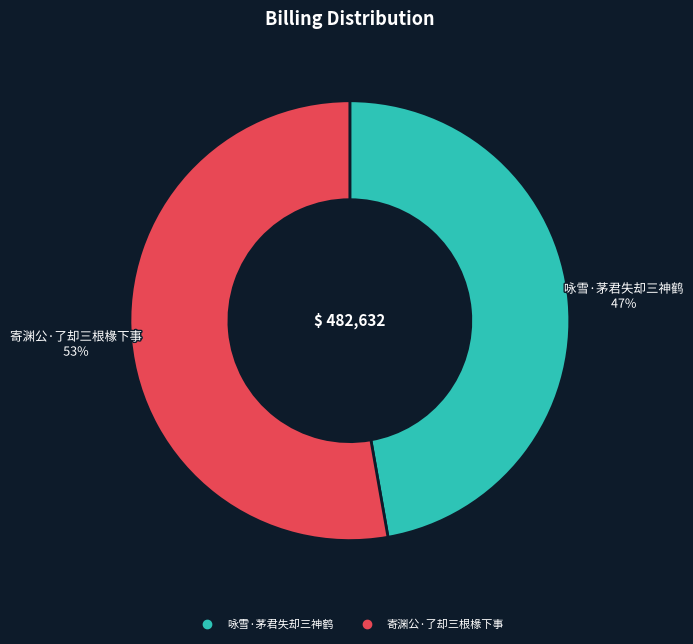

How many slices are in this pie chart?

2